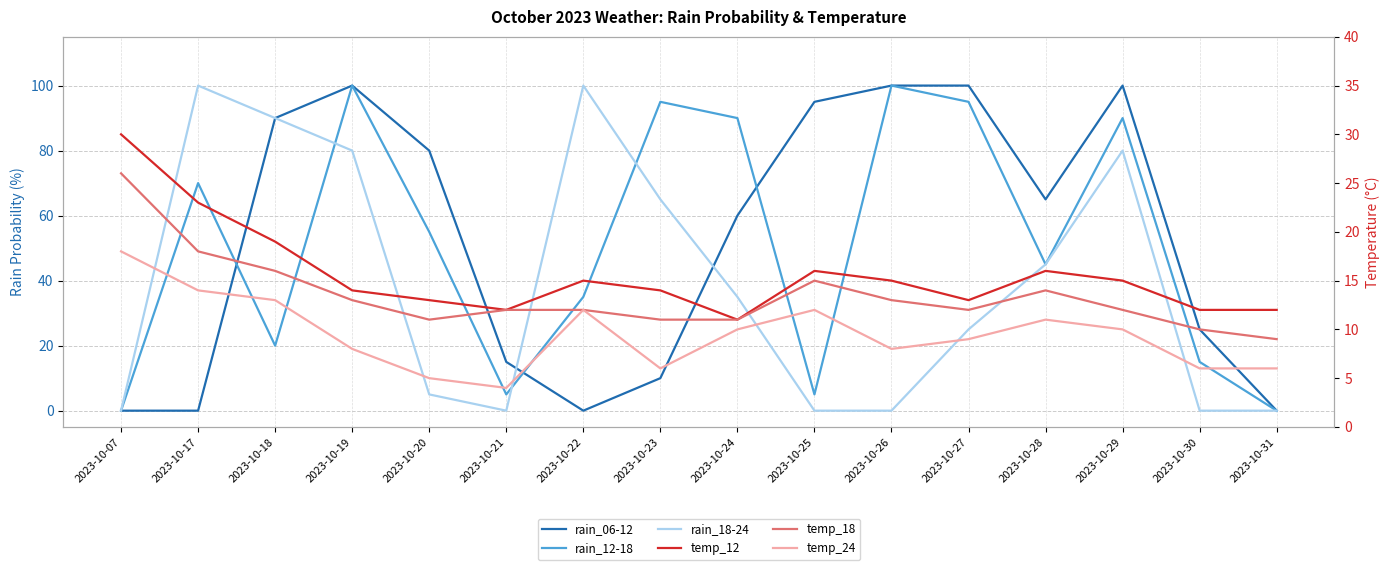

Between 2023-10-25 and 2023-10-20, which is larger?

2023-10-25